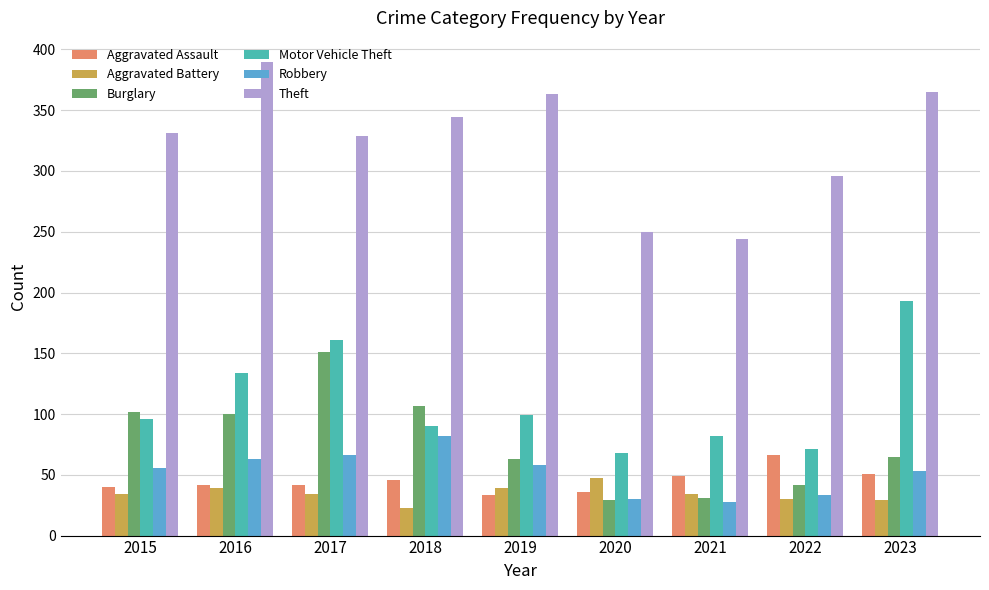

Between 2016 and 2020, which series saw the biggest shift?

Theft